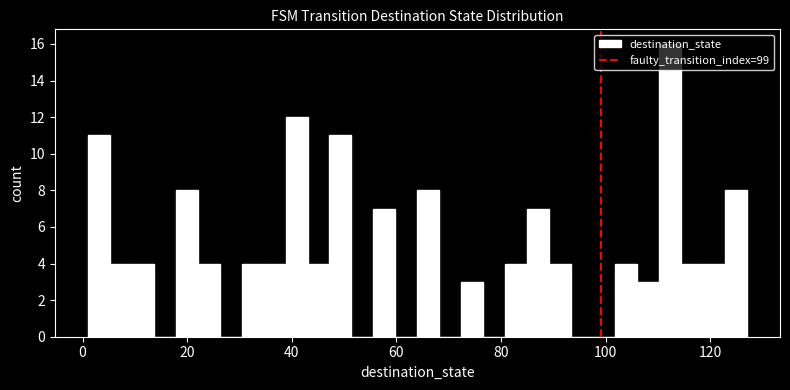

Around what value on the x-axis is the tallest bar? Give the approximate position of its centre, as read against the axis.

112